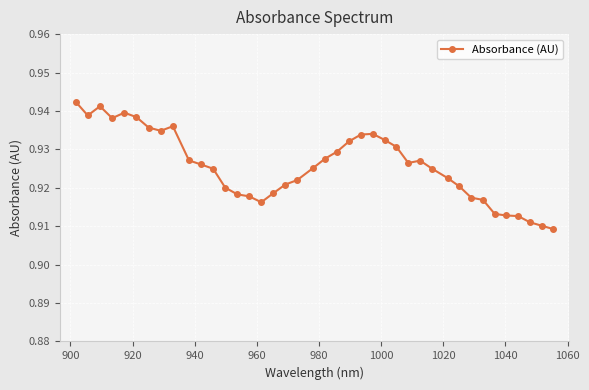

What is the sum of all values?

37.0